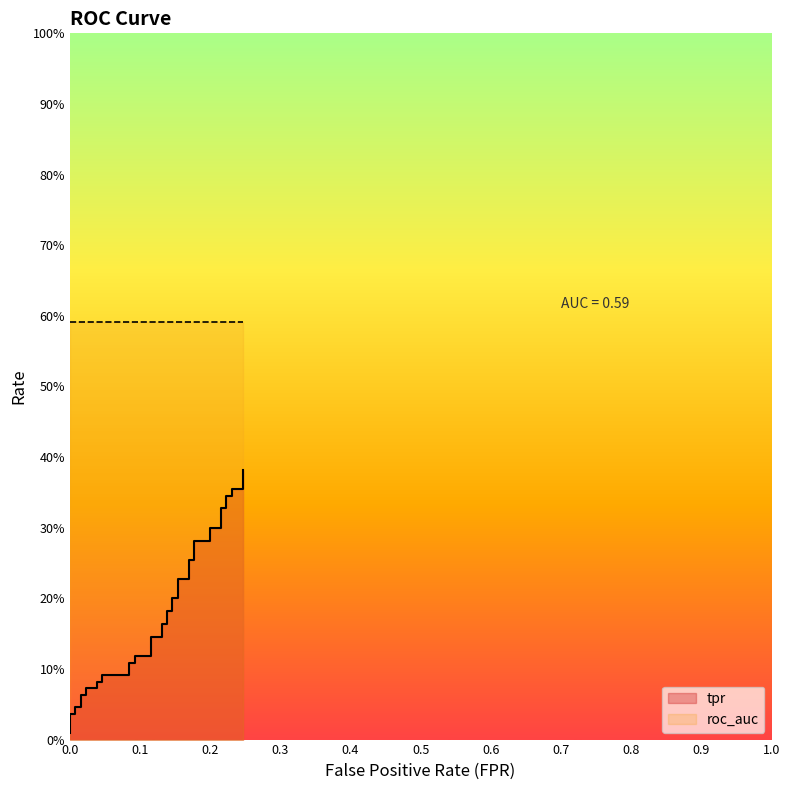

How many data points does each series have?

40